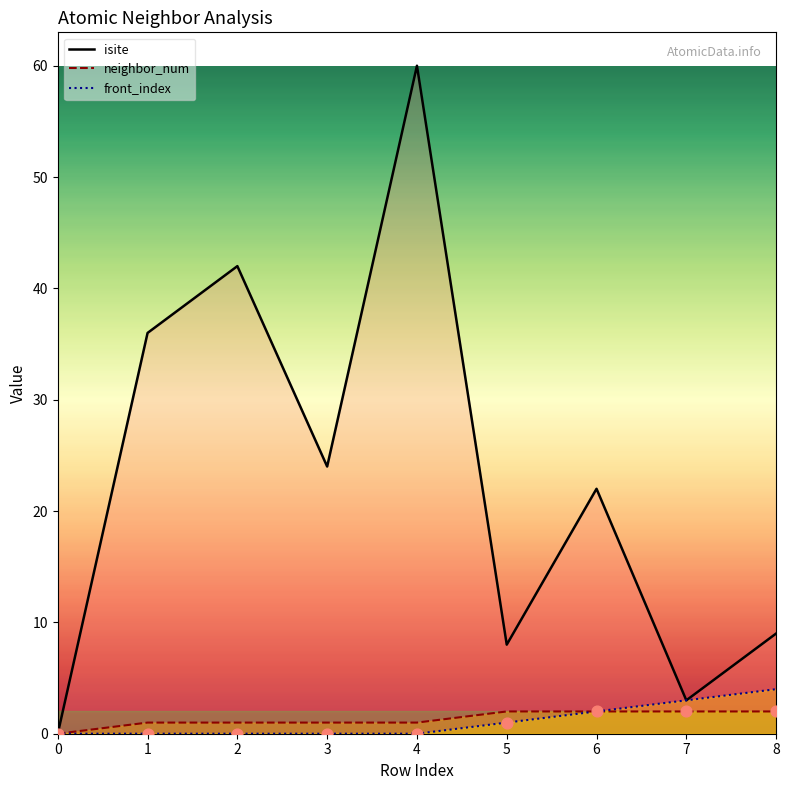

Which series contains the lowest Y value?

isite